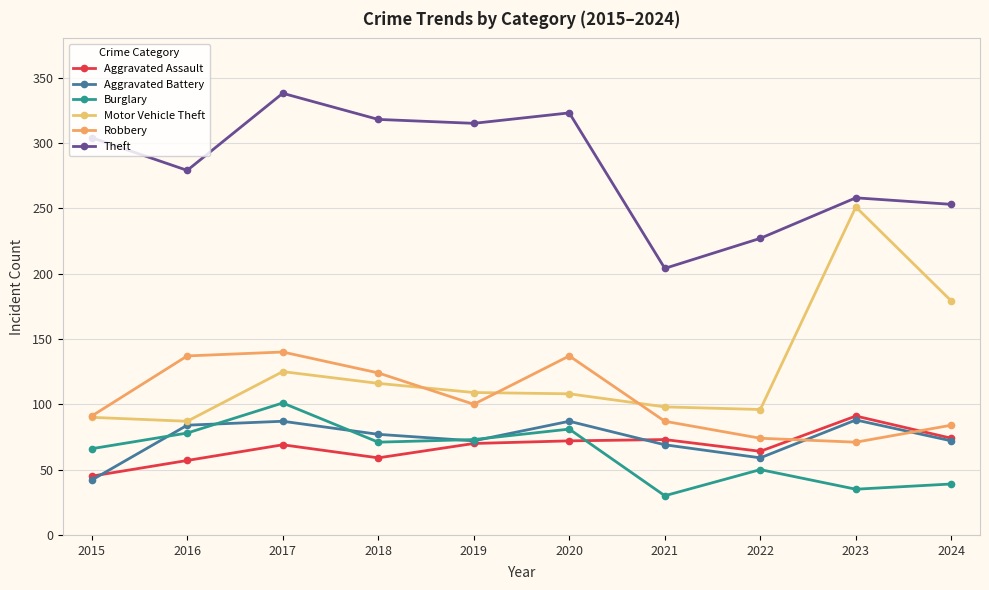

Which series has the largest range (max minus min)?

Motor Vehicle Theft